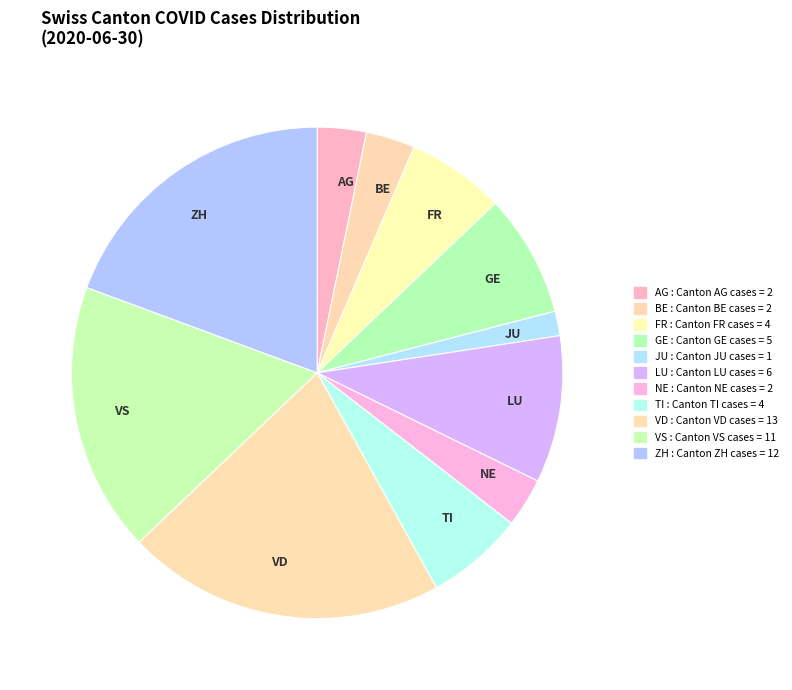

The TI slice represents 6% of the pie. True or false?

True